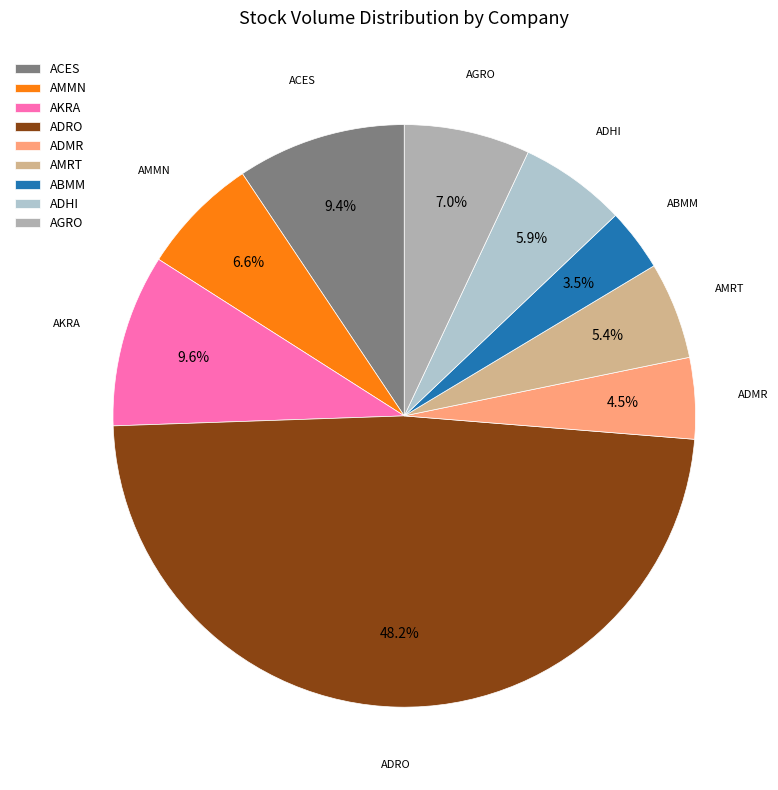

To the nearest percent, what portion does AKRA represent?

10%